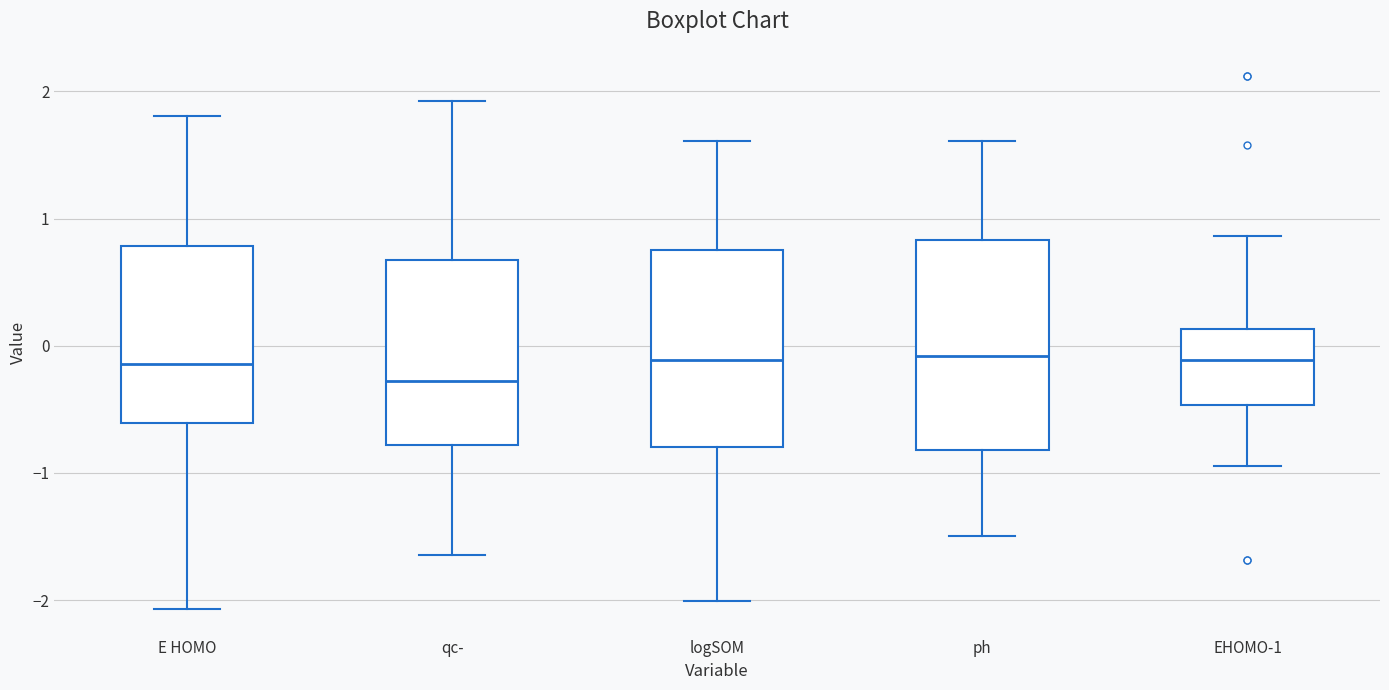

Reading left to right, transcribe this box plot: for each box, give where its median line is, the range the box spans, and where its two whiskers end, as read against the y-axis. The values are not printed on the chart, so give them approximately, as read against the axis.

E HOMO: median -0.1, box -0.6 to 0.8, whiskers -2.1 to 1.8
qc-: median -0.3, box -0.8 to 0.7, whiskers -1.6 to 1.9
logSOM: median -0.1, box -0.8 to 0.7, whiskers -2.0 to 1.6
ph: median -0.1, box -0.8 to 0.8, whiskers -1.5 to 1.6
EHOMO-1: median -0.1, box -0.5 to 0.1, whiskers -0.9 to 0.9